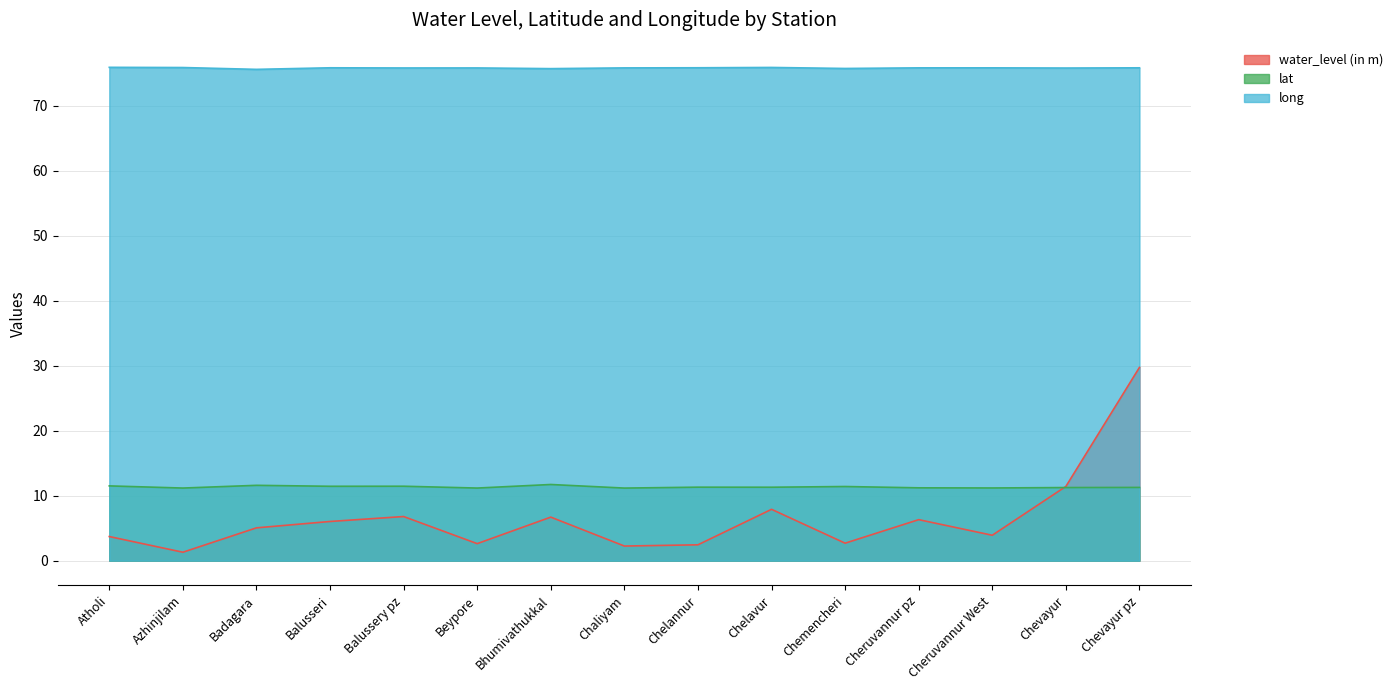

Does the chart display data point markers on the line(s)?

No